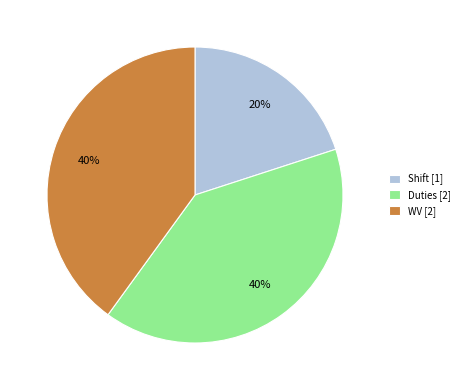

How many segments does this pie chart have?

3